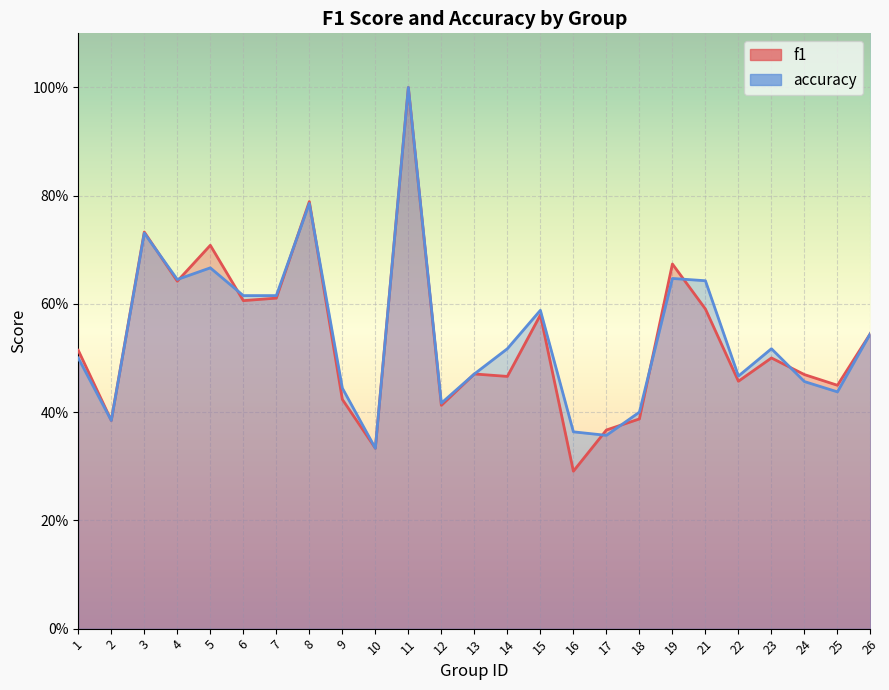

Which series has the largest range (max minus min)?

f1